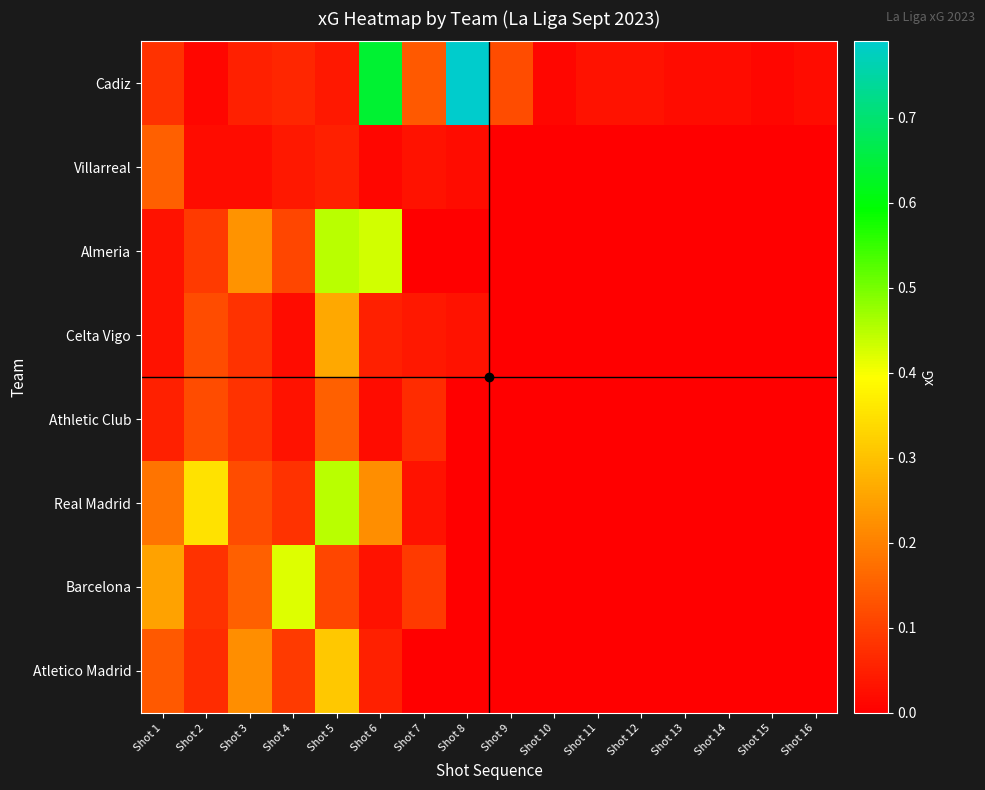

Reading left to right, transcribe all the data shown in this chart.

Cadiz: Shot 1=0.1	Shot 2=0.0	Shot 3=0.1	Shot 4=0.1	Shot 5=0.0	Shot 6=0.6	Shot 7=0.1	Shot 8=0.8	Shot 9=0.1	Shot 10=0.0	Shot 11=0.0	Shot 12=0.0	Shot 13=0.0	Shot 14=0.0	Shot 15=0.0	Shot 16=0.0
Villarreal: Shot 1=0.1	Shot 2=0.0	Shot 3=0.0	Shot 4=0.0	Shot 5=0.1	Shot 6=0.0	Shot 7=0.0	Shot 8=0.0	Shot 9=0.0	Shot 10=0.0	Shot 11=0.0	Shot 12=0.0	Shot 13=0.0	Shot 14=0.0	Shot 15=0.0	Shot 16=0.0
Almeria: Shot 1=0.0	Shot 2=0.1	Shot 3=0.2	Shot 4=0.1	Shot 5=0.5	Shot 6=0.4	Shot 7=0.0	Shot 8=0.0	Shot 9=0.0	Shot 10=0.0	Shot 11=0.0	Shot 12=0.0	Shot 13=0.0	Shot 14=0.0	Shot 15=0.0	Shot 16=0.0
Celta Vigo: Shot 1=0.0	Shot 2=0.1	Shot 3=0.1	Shot 4=0.0	Shot 5=0.3	Shot 6=0.1	Shot 7=0.0	Shot 8=0.0	Shot 9=0.0	Shot 10=0.0	Shot 11=0.0	Shot 12=0.0	Shot 13=0.0	Shot 14=0.0	Shot 15=0.0	Shot 16=0.0
Athletic Club: Shot 1=0.1	Shot 2=0.1	Shot 3=0.1	Shot 4=0.0	Shot 5=0.1	Shot 6=0.0	Shot 7=0.1	Shot 8=0.0	Shot 9=0.0	Shot 10=0.0	Shot 11=0.0	Shot 12=0.0	Shot 13=0.0	Shot 14=0.0	Shot 15=0.0	Shot 16=0.0
Real Madrid: Shot 1=0.2	Shot 2=0.3	Shot 3=0.1	Shot 4=0.1	Shot 5=0.5	Shot 6=0.2	Shot 7=0.0	Shot 8=0.0	Shot 9=0.0	Shot 10=0.0	Shot 11=0.0	Shot 12=0.0	Shot 13=0.0	Shot 14=0.0	Shot 15=0.0	Shot 16=0.0
Barcelona: Shot 1=0.2	Shot 2=0.1	Shot 3=0.1	Shot 4=0.4	Shot 5=0.1	Shot 6=0.0	Shot 7=0.1	Shot 8=0.0	Shot 9=0.0	Shot 10=0.0	Shot 11=0.0	Shot 12=0.0	Shot 13=0.0	Shot 14=0.0	Shot 15=0.0	Shot 16=0.0
Atletico Madrid: Shot 1=0.1	Shot 2=0.1	Shot 3=0.2	Shot 4=0.1	Shot 5=0.3	Shot 6=0.1	Shot 7=0.0	Shot 8=0.0	Shot 9=0.0	Shot 10=0.0	Shot 11=0.0	Shot 12=0.0	Shot 13=0.0	Shot 14=0.0	Shot 15=0.0	Shot 16=0.0